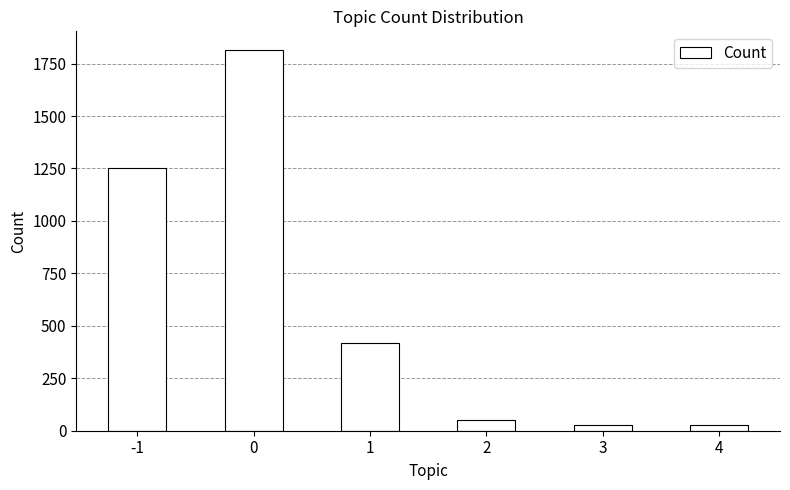

What is the value of the 4th bar from the left?

49